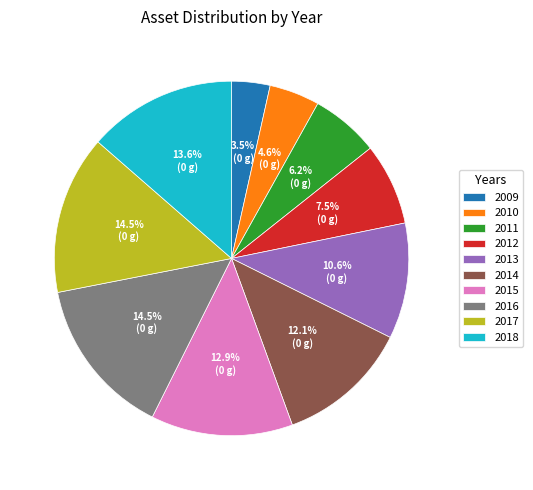

Which slice is the smallest?

2009